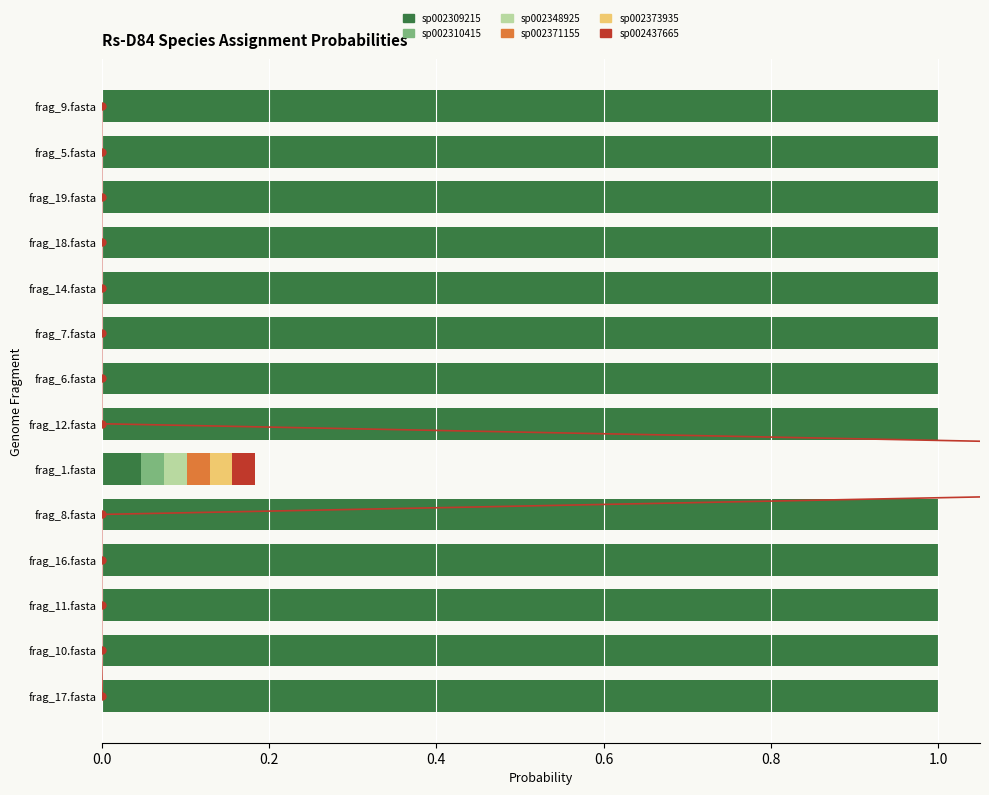

Is the value of s__Rs-D84 sp002309215 at frag_7.fasta greater than the value of s__Rs-D84 sp002437665 at frag_16.fasta?

Yes